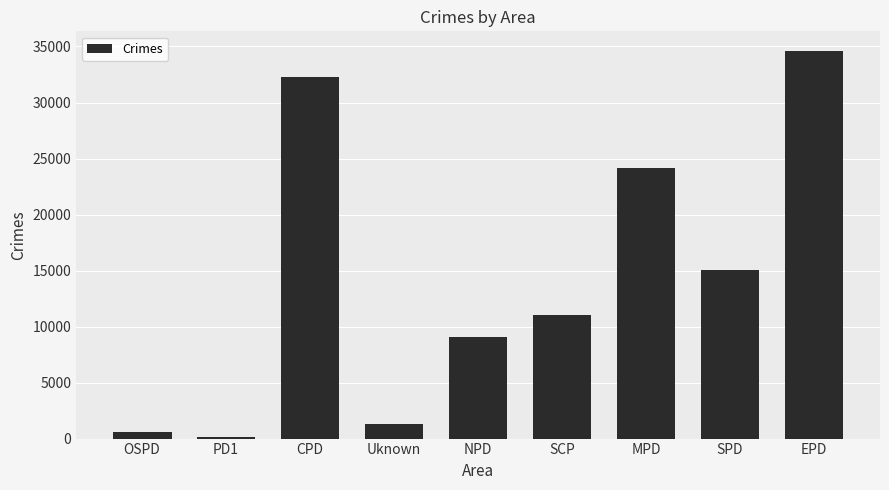

The value at MPD is 24123. True or false?

True